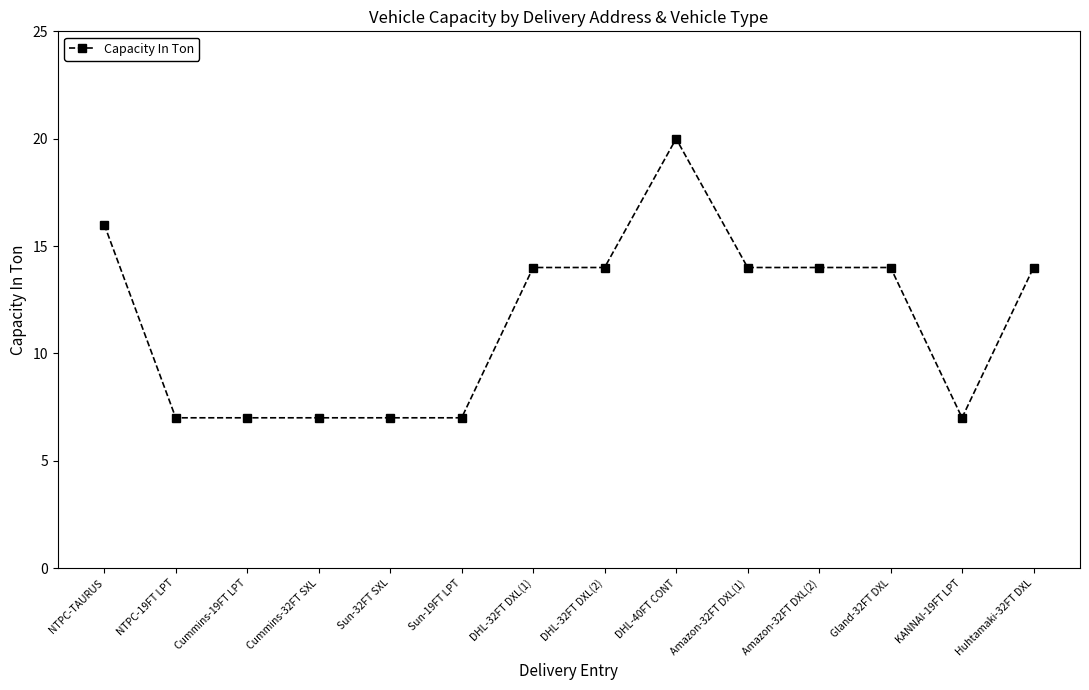

What is the change in value from NTPC-TAURUS to Sun-19FT LPT?

-9